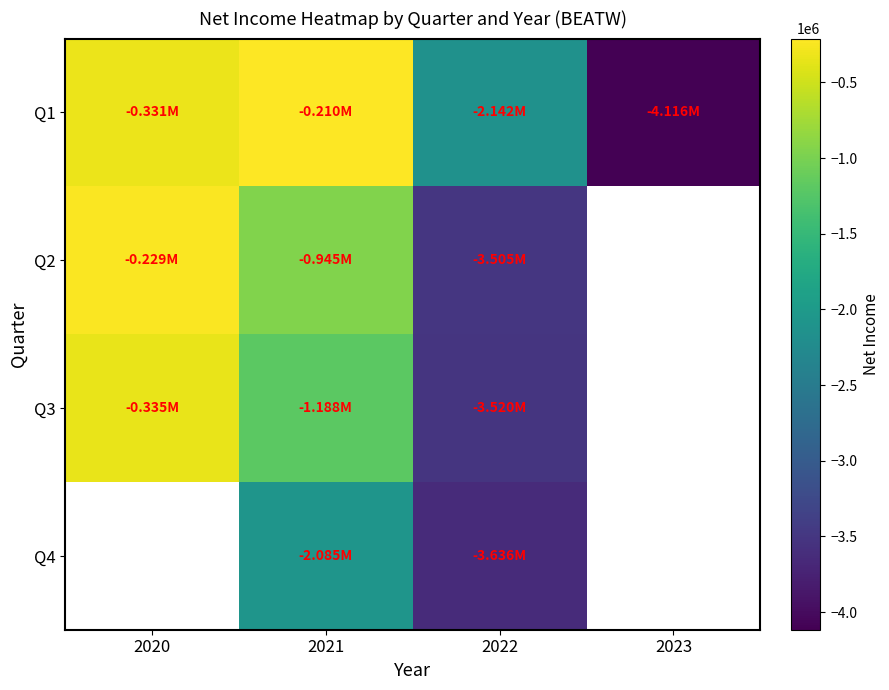

Rank the series at 2021 from lowest to highest value.

Q4, Q3, Q2, Q1